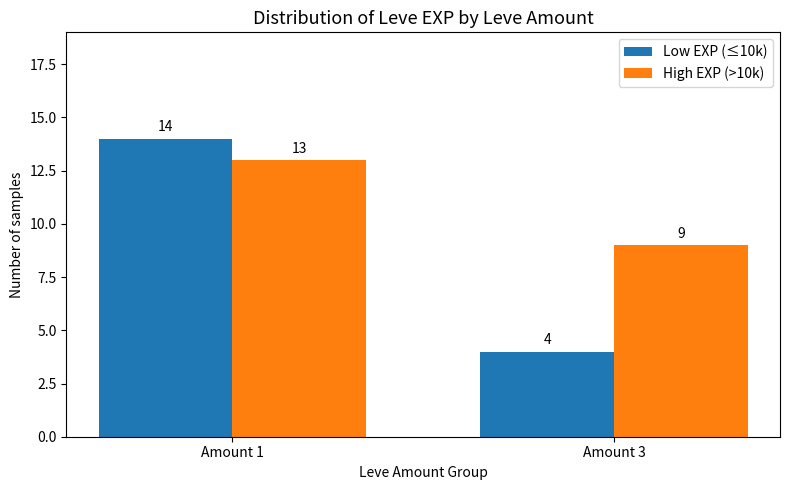

List the labels in order of Low EXP (≤10k) value, largest first.

Amount 1, Amount 3